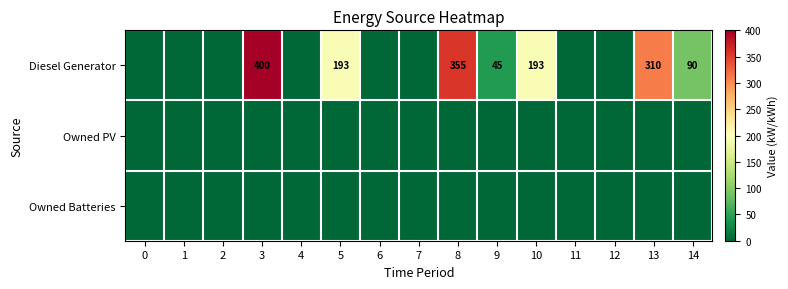

What is the greatest value displayed?

400